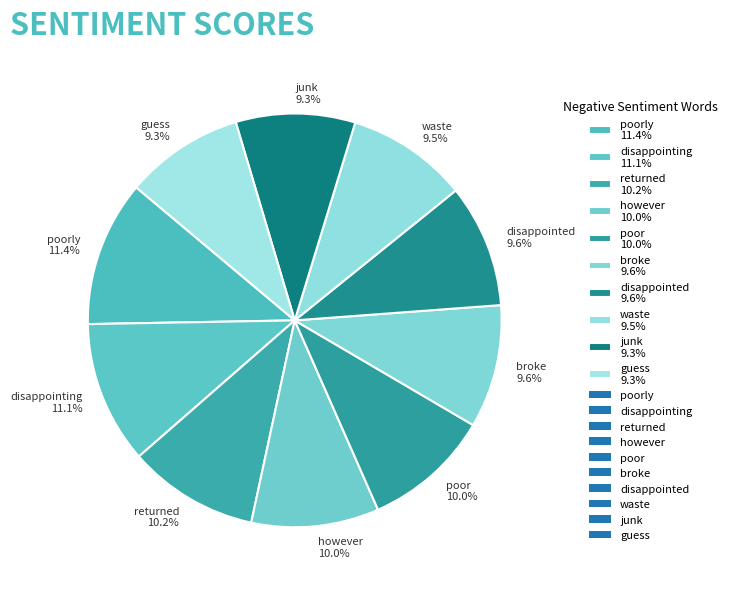

How much of the chart is everything except poor 10.0%?

90.0%